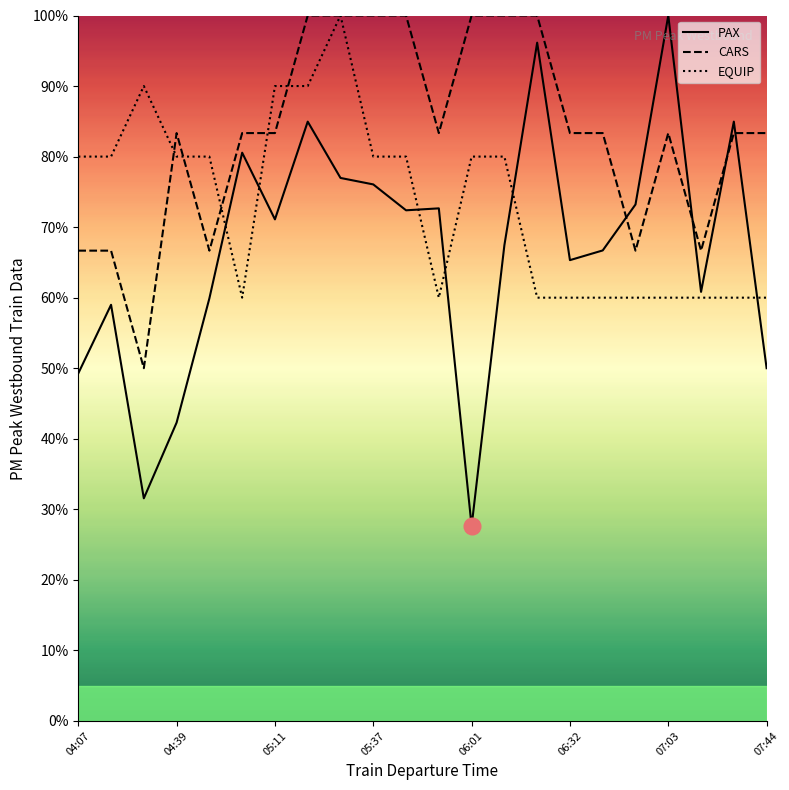

Reading left to right, list all the values displayed in this chart.

PAX: 49.3	59.0	31.6	42.3	59.9	80.6	71.1	85.0	77.0	76.1	72.4	72.7	27.6	67.4	96.1	65.3	66.7	73.2	100.0	60.8	85.0	50.0
CARS: 66.7	66.7	50.0	83.3	66.7	83.3	83.3	100.0	100.0	100.0	100.0	83.3	100.0	100.0	100.0	83.3	83.3	66.7	83.3	66.7	83.3	83.3
EQUIP: 80.0	80.0	90.0	80.0	80.0	60.0	90.0	90.0	100.0	80.0	80.0	60.0	80.0	80.0	60.0	60.0	60.0	60.0	60.0	60.0	60.0	60.0